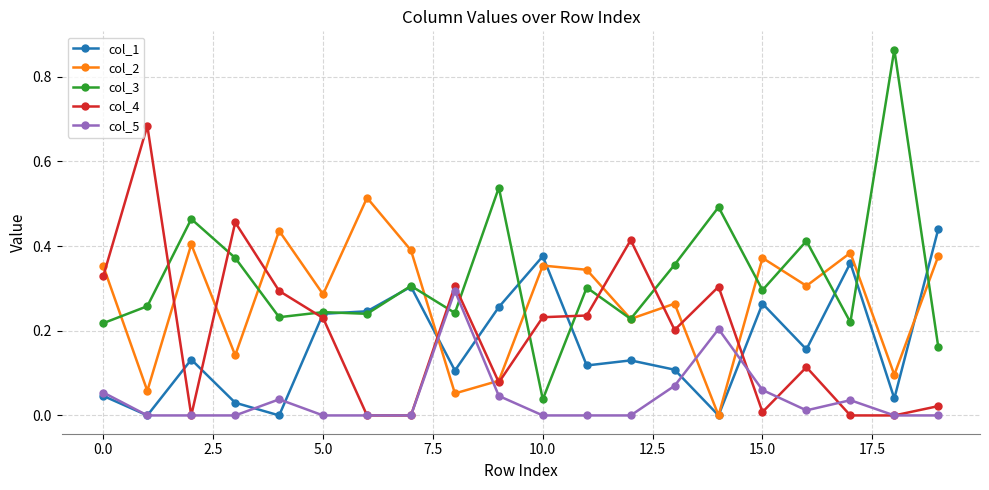

True or false: col_2 and col_5 intersect in this chart.

True